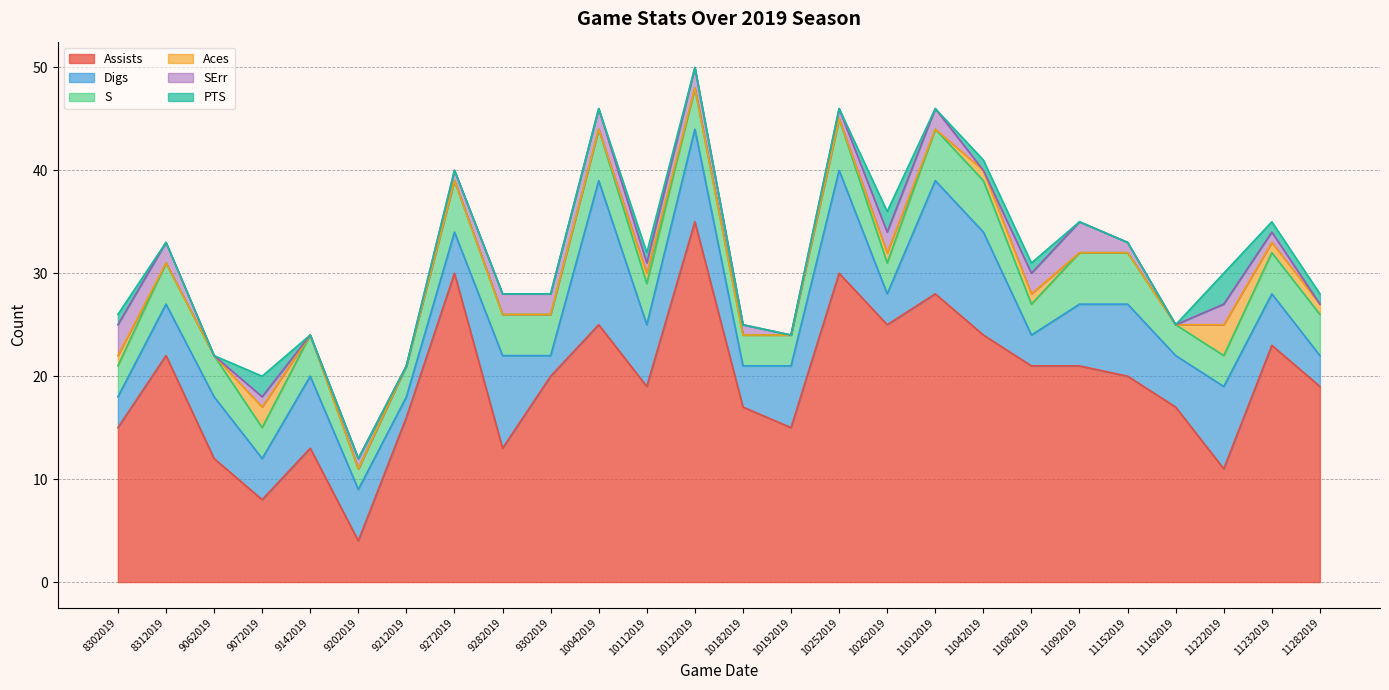

Which series ends up on top after the final intersection of S and Digs?

S